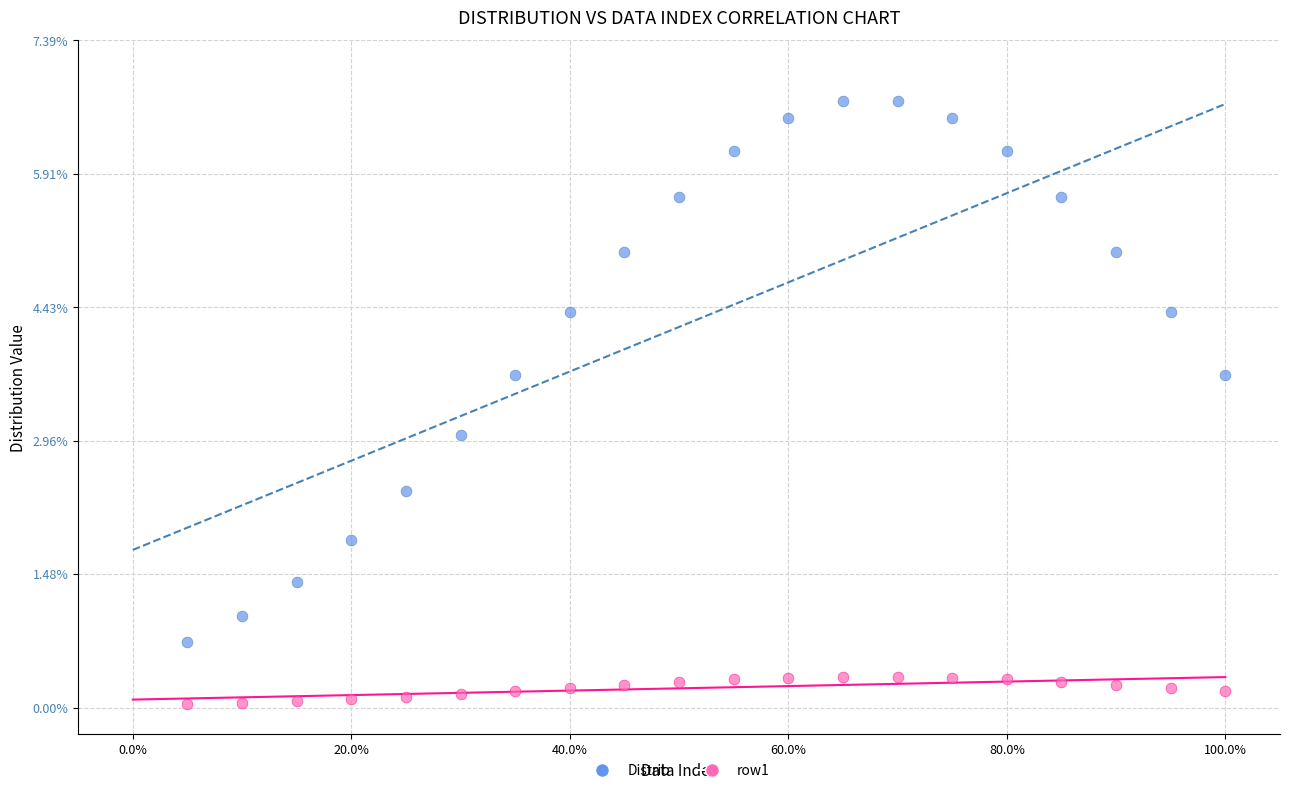

Which series reaches the minimum Y coordinate?

row1